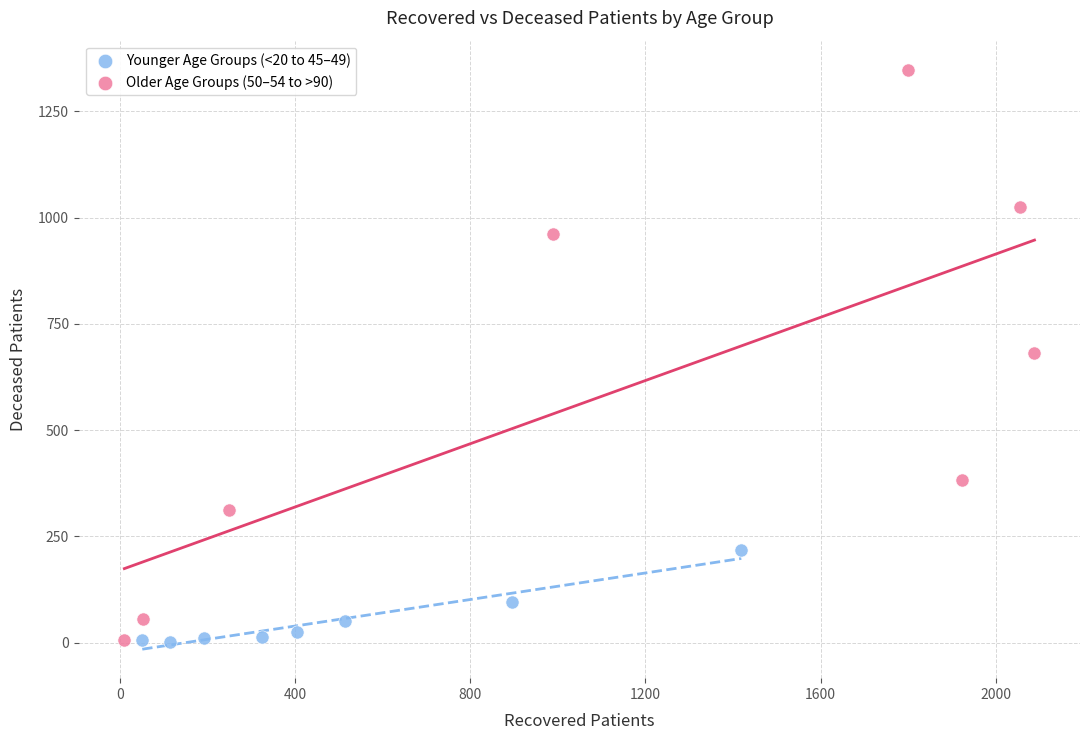

Which series has the largest Y range (max minus min)?

Older Age Groups (50–54 to >90)